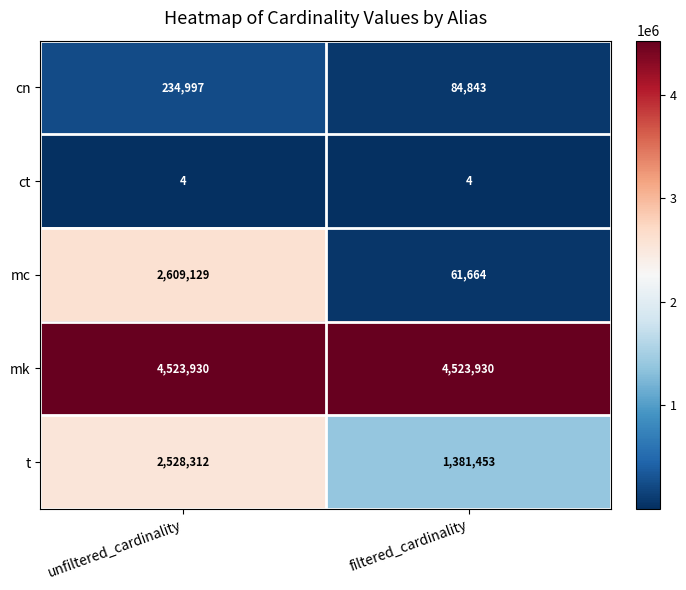

Which series has the largest range (max minus min)?

mc